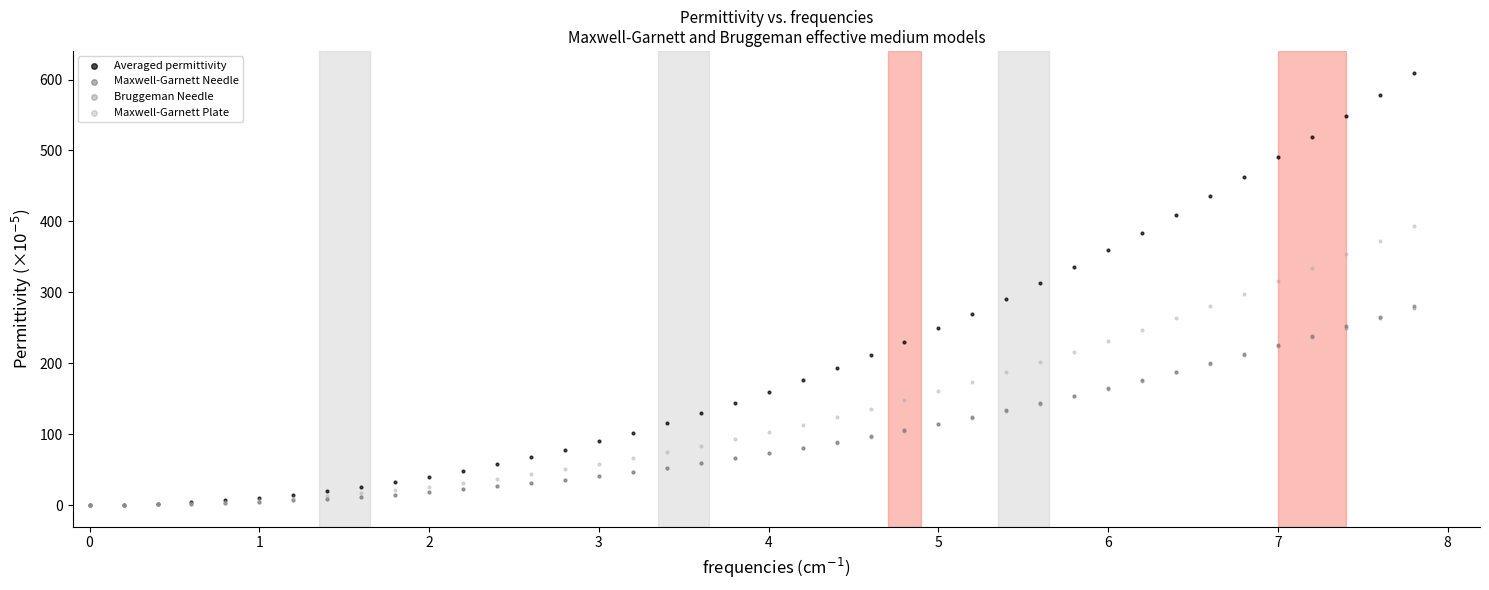

Which series reaches the maximum Y coordinate?

Averaged permittivity